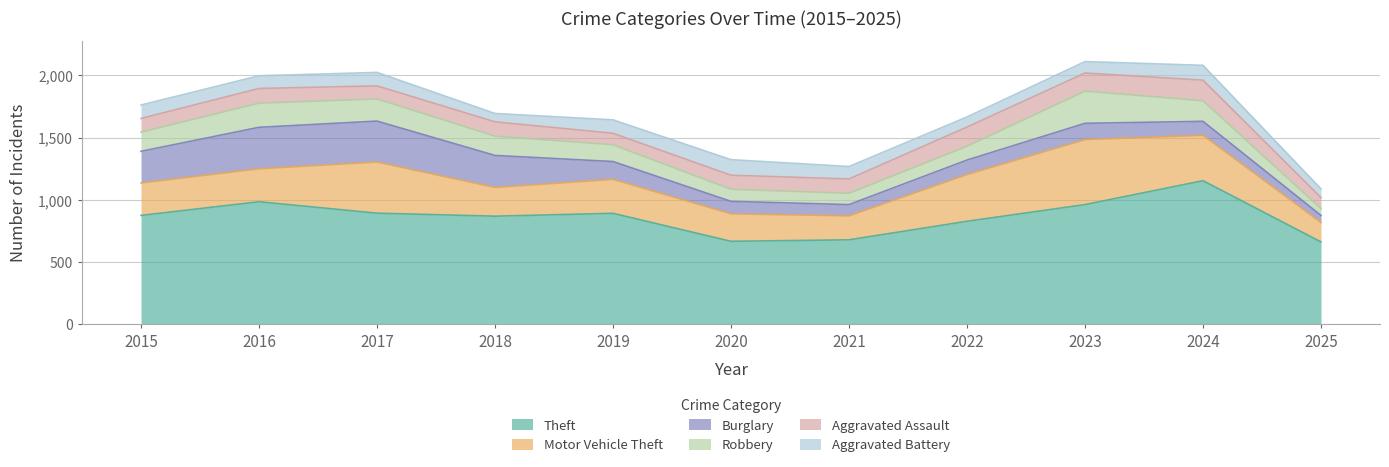

Does the chart have visible grid lines?

Yes